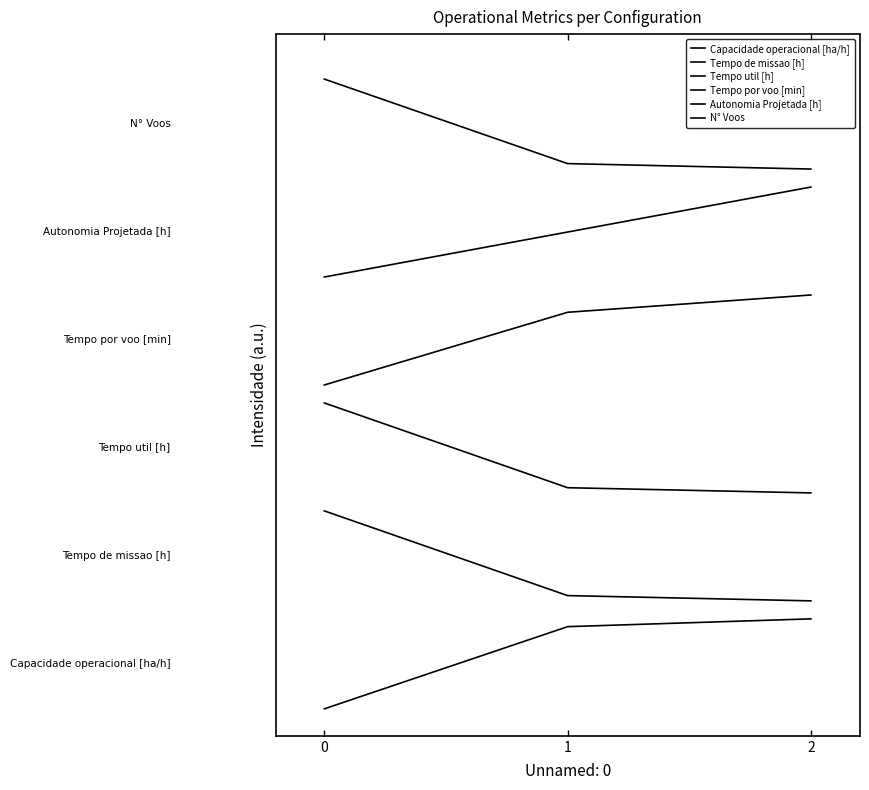

Reading left to right, list all the values displayed in this chart.

Capacidade operacional [ha/h]: 0=0.0	1=0.9	2=1.0
Tempo de missao [h]: 0=2.2	1=1.3	2=1.2
Tempo util [h]: 0=3.4	1=2.5	2=2.4
Tempo por voo [min]: 0=3.6	1=4.4	2=4.6
Autonomia Projetada [h]: 0=4.8	1=5.3	2=5.8
N° Voos: 0=7.0	1=6.1	2=6.0